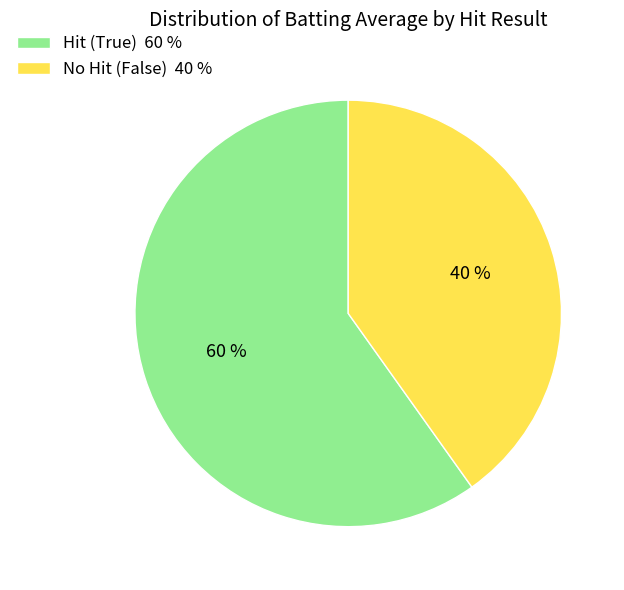

To the nearest percent, what is the average slice percentage?

50%